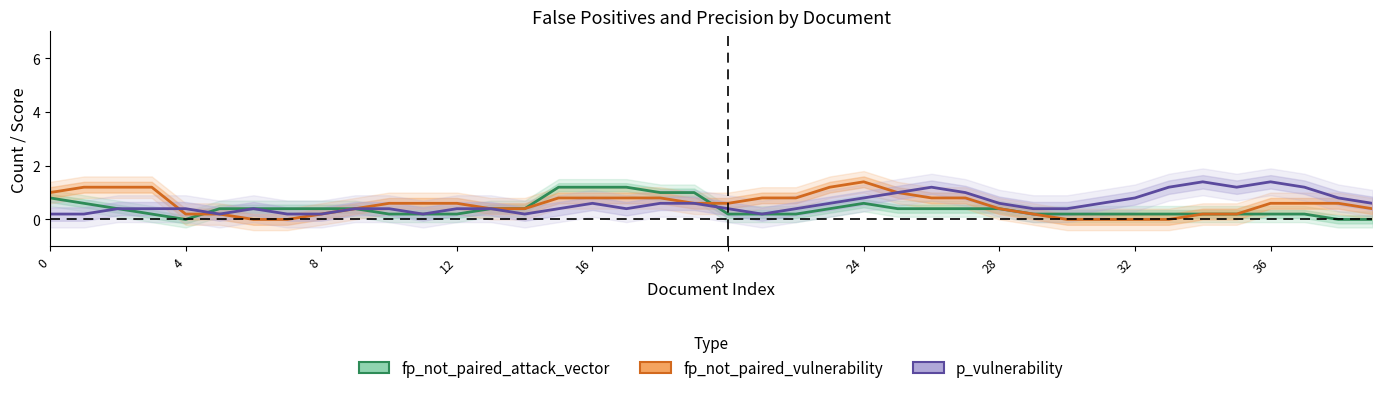

The p_vulnerability series shows 0.2 at 17. True or false?

False